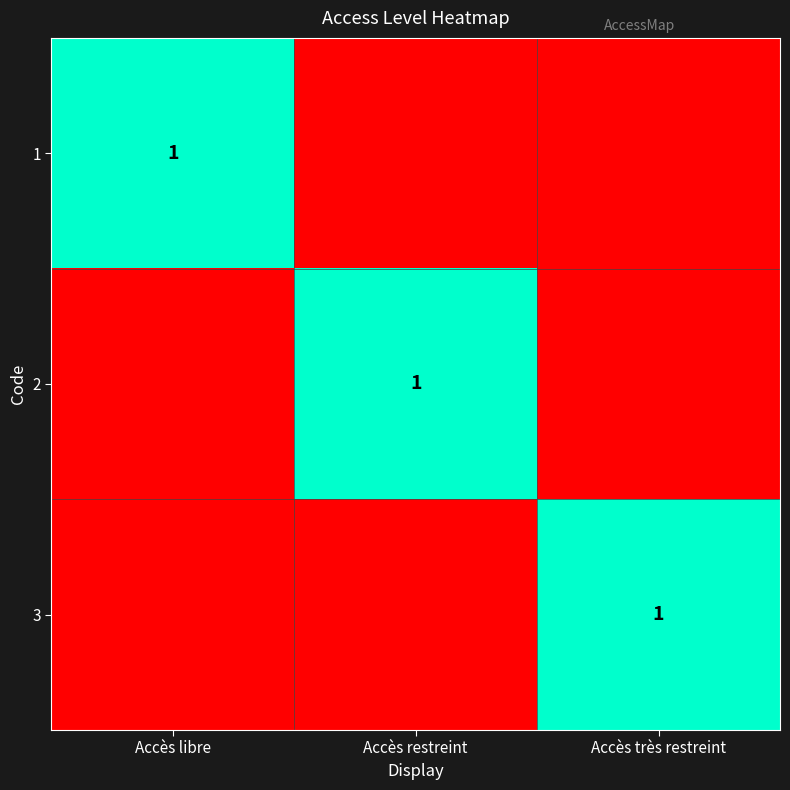

The value of 3 at Accès très restreint is 1. True or false?

True